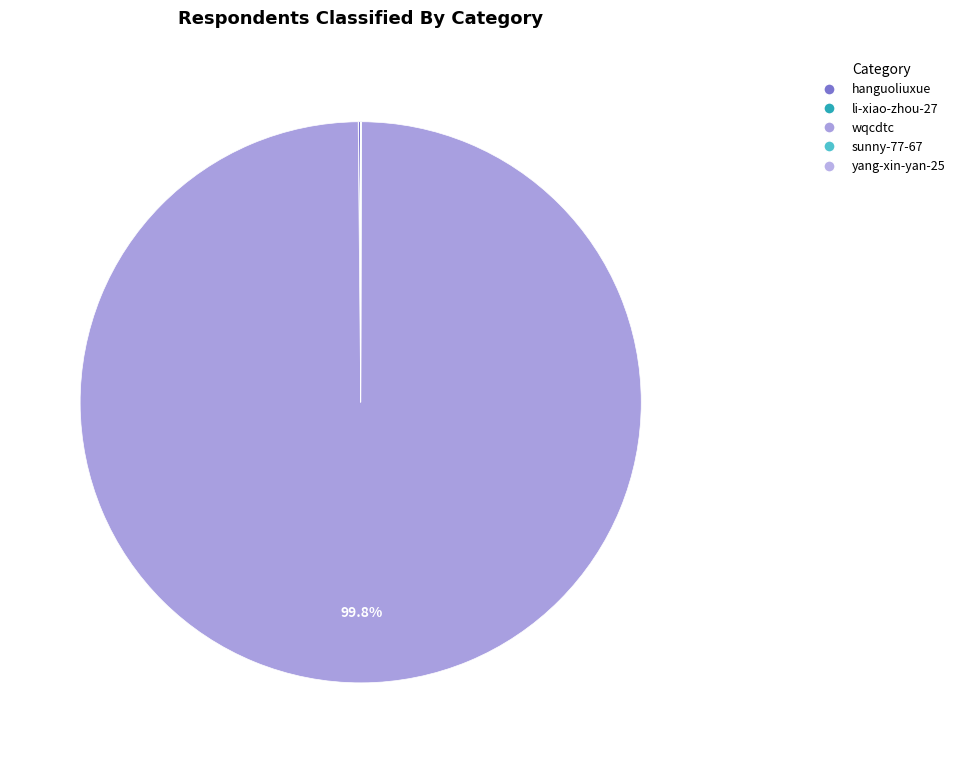

Which category has the biggest portion of the pie?

wqcdtc